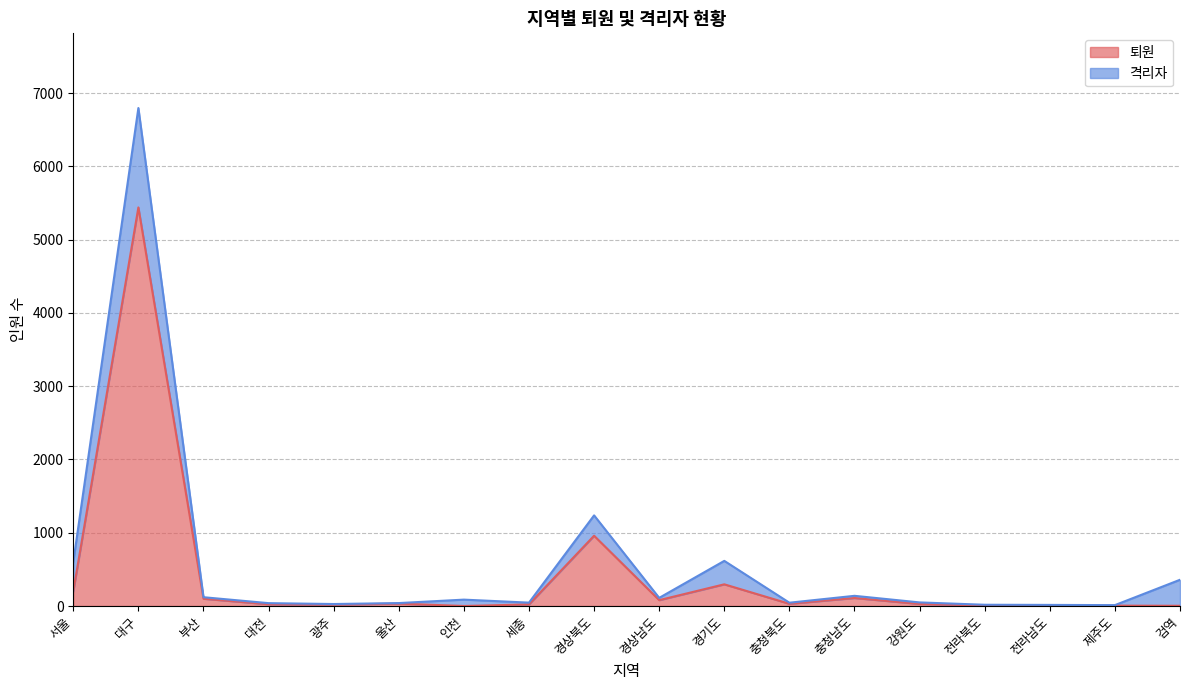

What is the label of the 11th point from the right?

세종